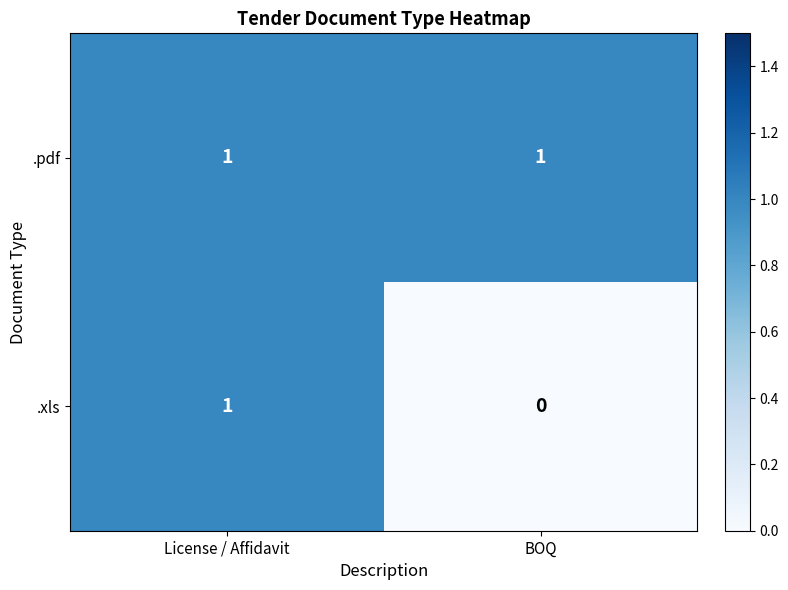

At which category is the sum across all series the highest?

License / Affidavit